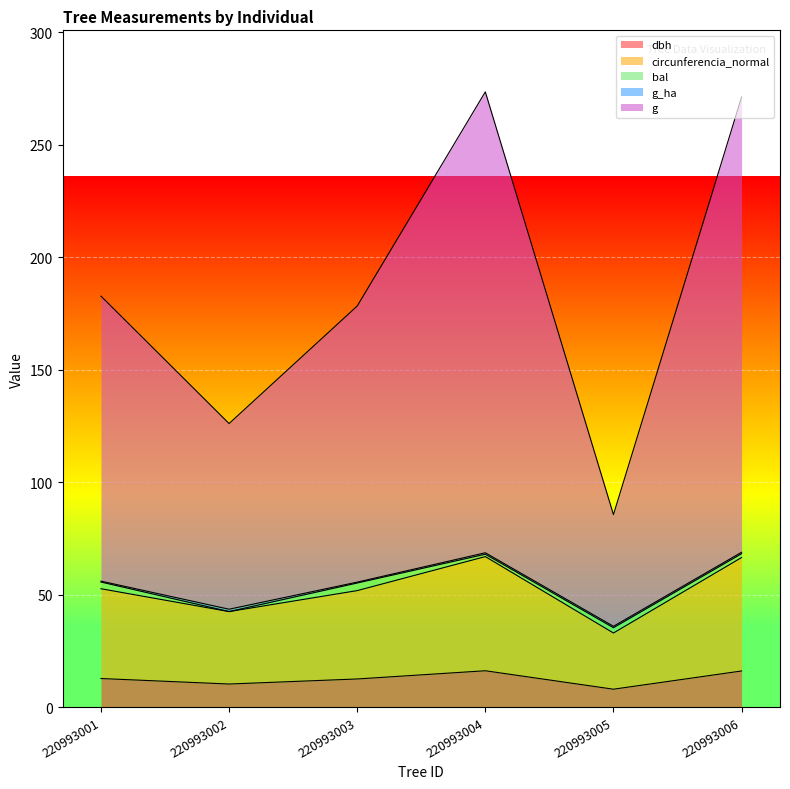

What is the sum of all circunferencia_normal values?

313.1